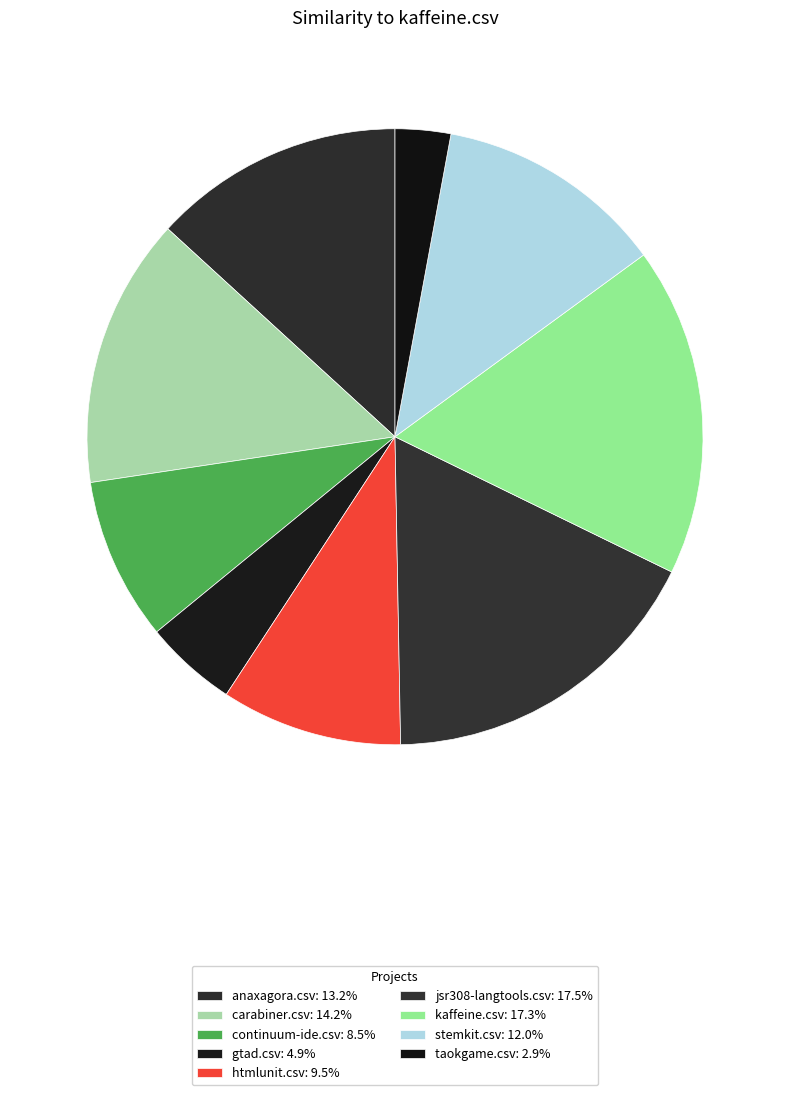

To the nearest percent, what is the combined percentage of jsr308-langtools.csv and htmlunit.csv?

27%